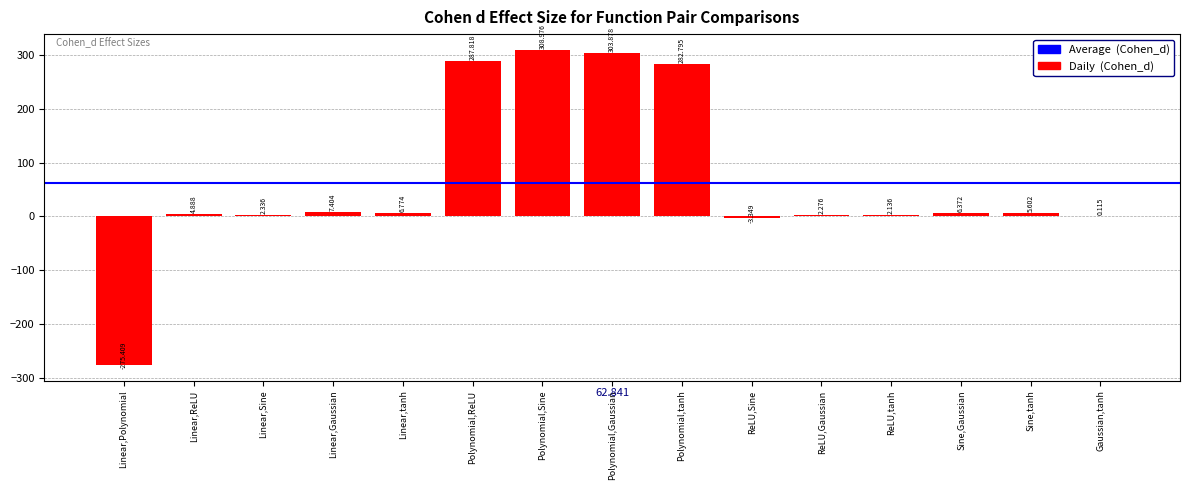

Which label corresponds to the largest value in the chart?

Polynomial,Sine